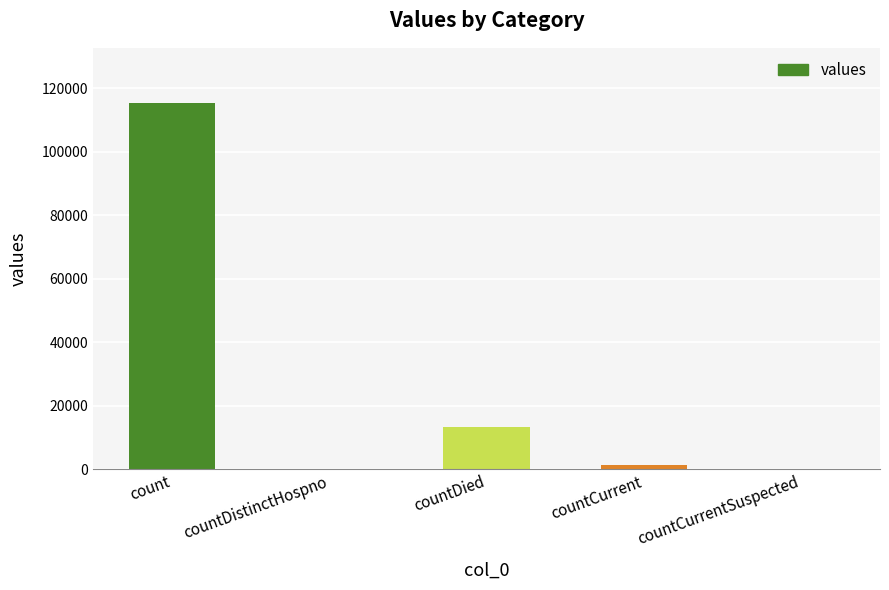

The chart shows a value of 19491 at countDied. True or false?

False